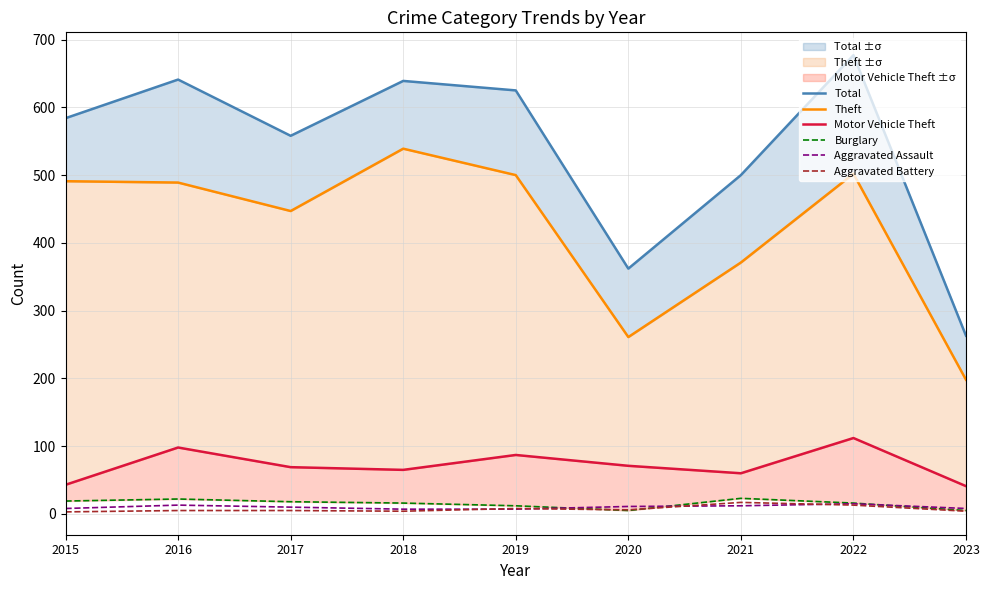

Does the chart display data point markers on the line(s)?

No